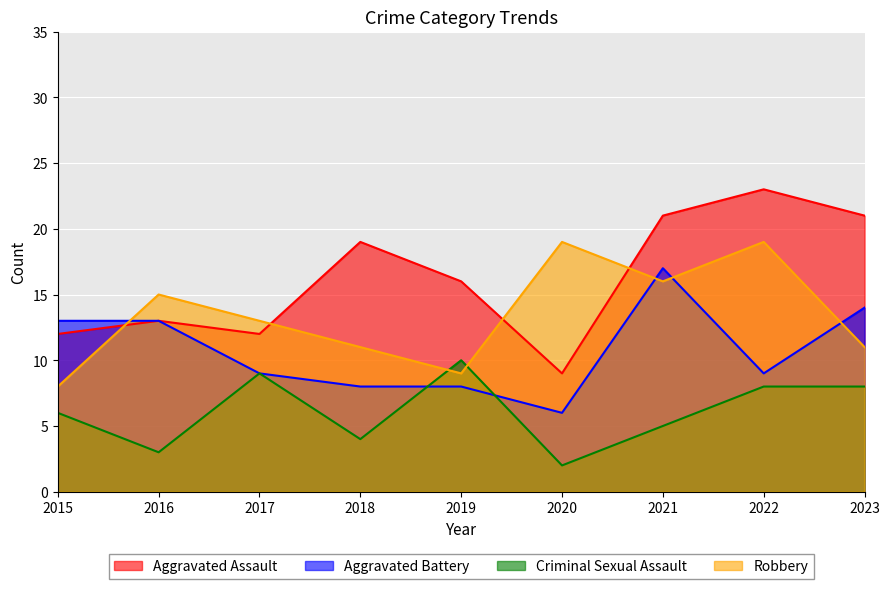

Does the chart display data point markers on the line(s)?

No